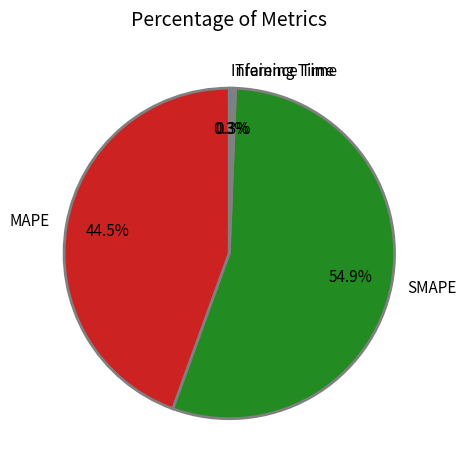

Does any single category account for the majority?

Yes